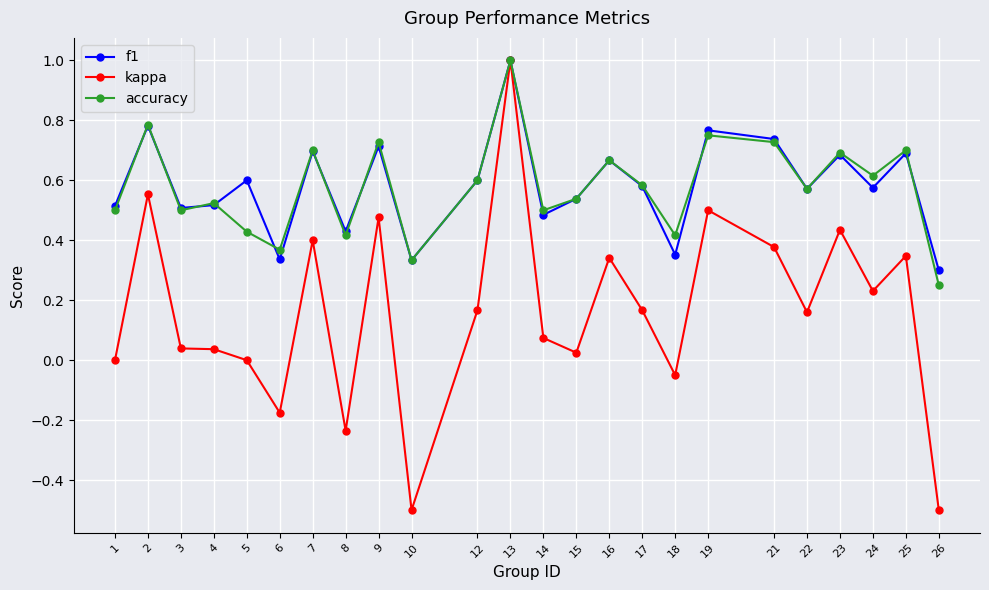

At which category does accuracy reach its first local valley?

3